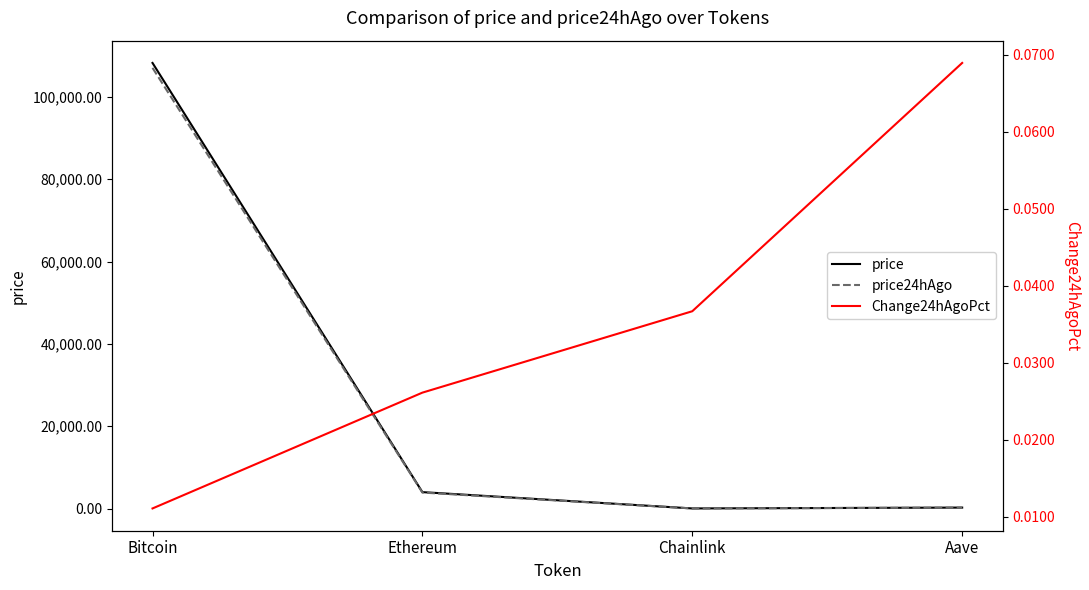

Which series has the largest total across all categories?

price